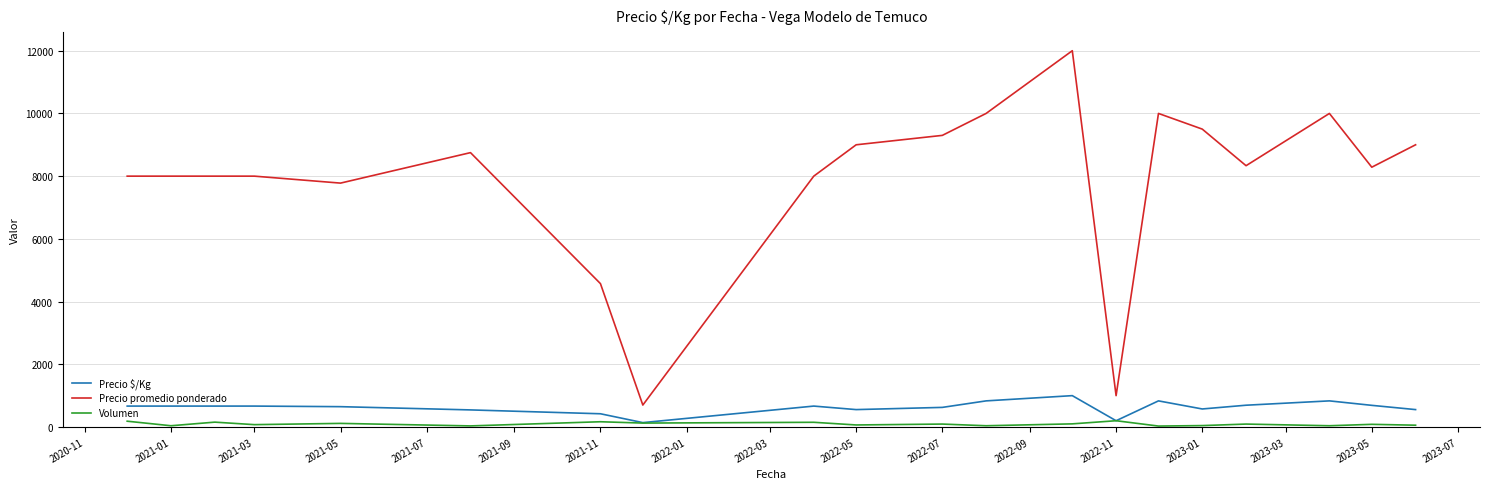

Rank the series by their maximum value, from lowest to highest.

Volumen, Precio $/Kg, Precio promedio ponderado